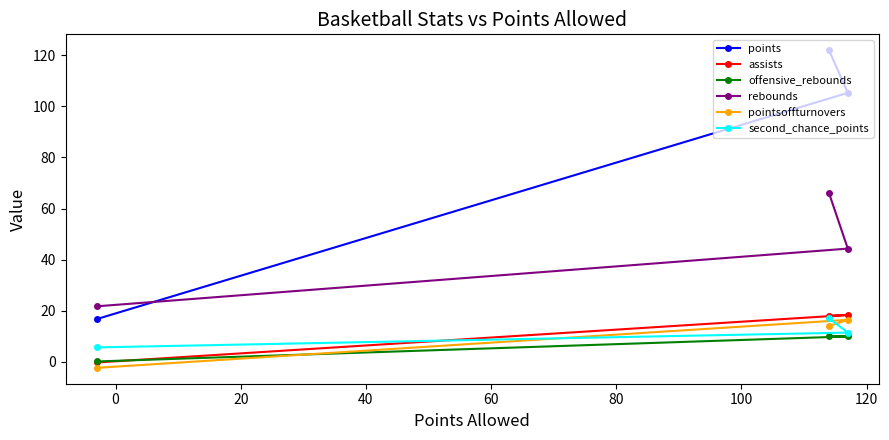

Which series has the widest spread of values?

points